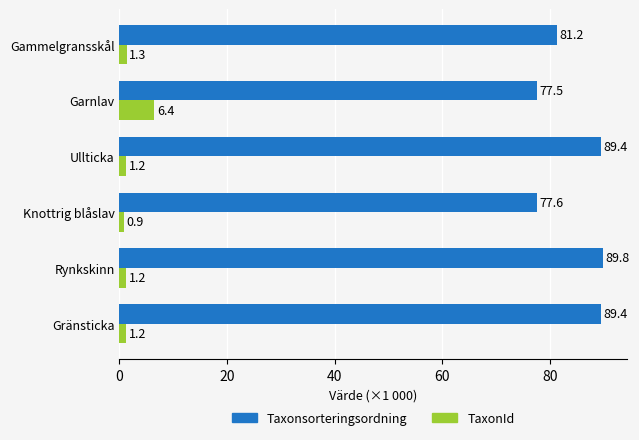

Rank the series by their average value, from highest to lowest.

Taxonsorteringsordning, TaxonId